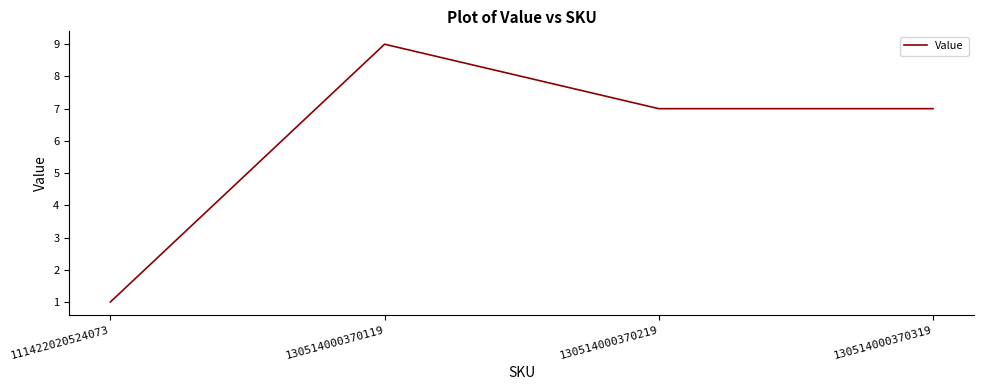

The value at 130514000370319 is 12. True or false?

False